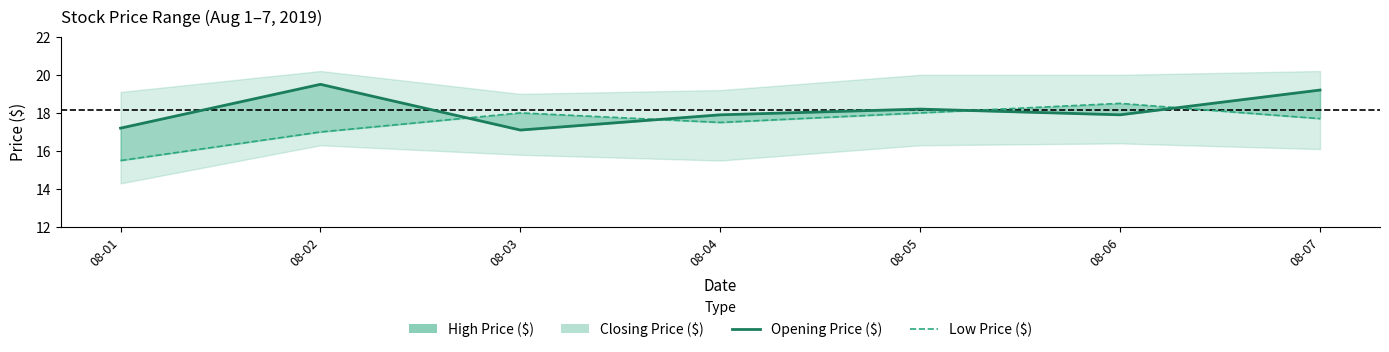

How many interior local peaks does the Opening Price ($) series have?

2